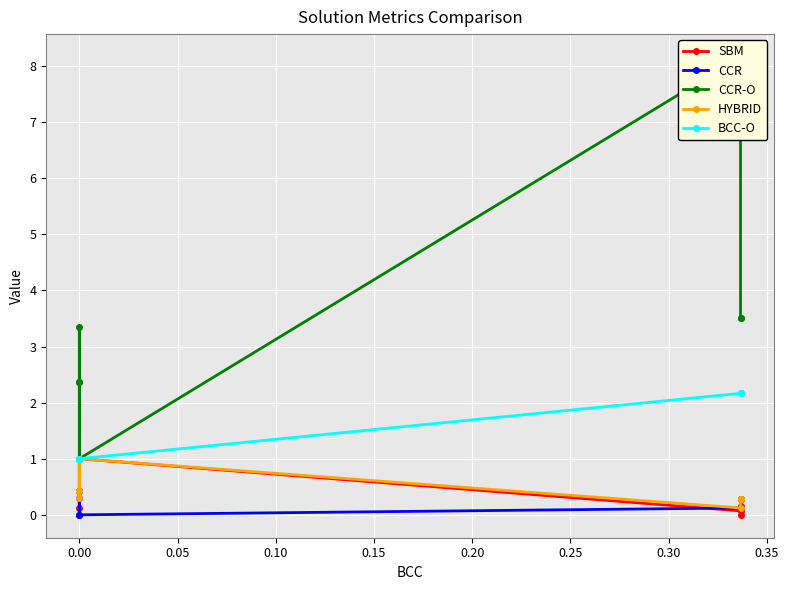

What is the difference between the maximum and minimum values in the BCC-O series?

1.2